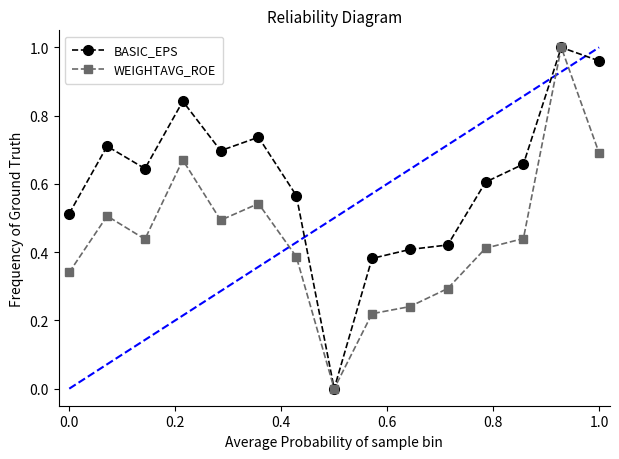

True or false: BASIC_EPS has more than 0 points higher than both neighbors.

True